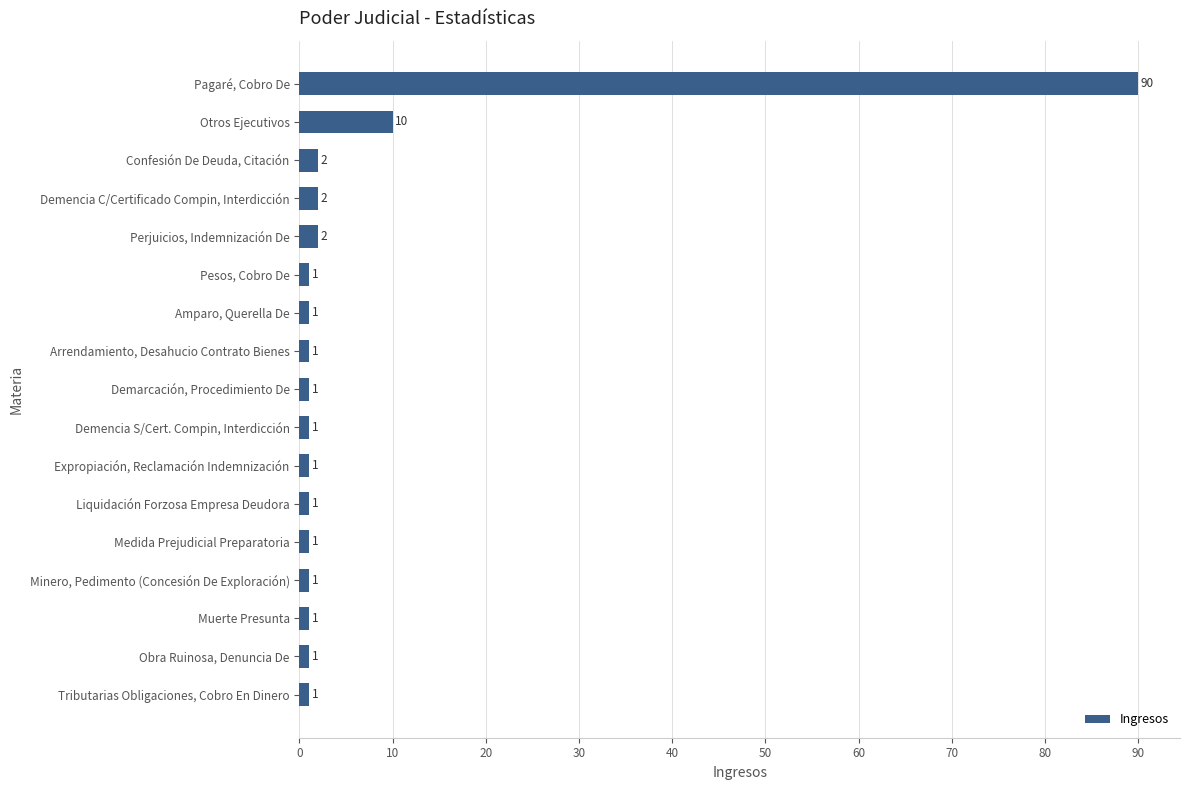

At which category does the chart reach its peak across all series?

Pagaré, Cobro De